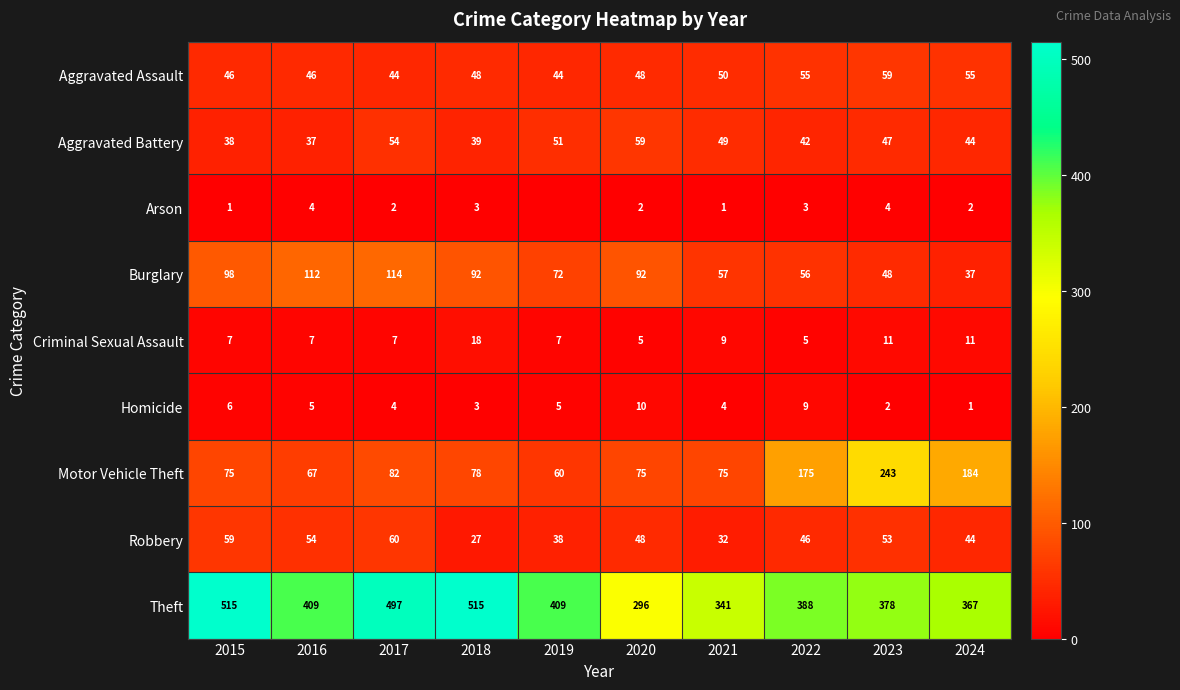

Which category has the highest value across all series?

2015